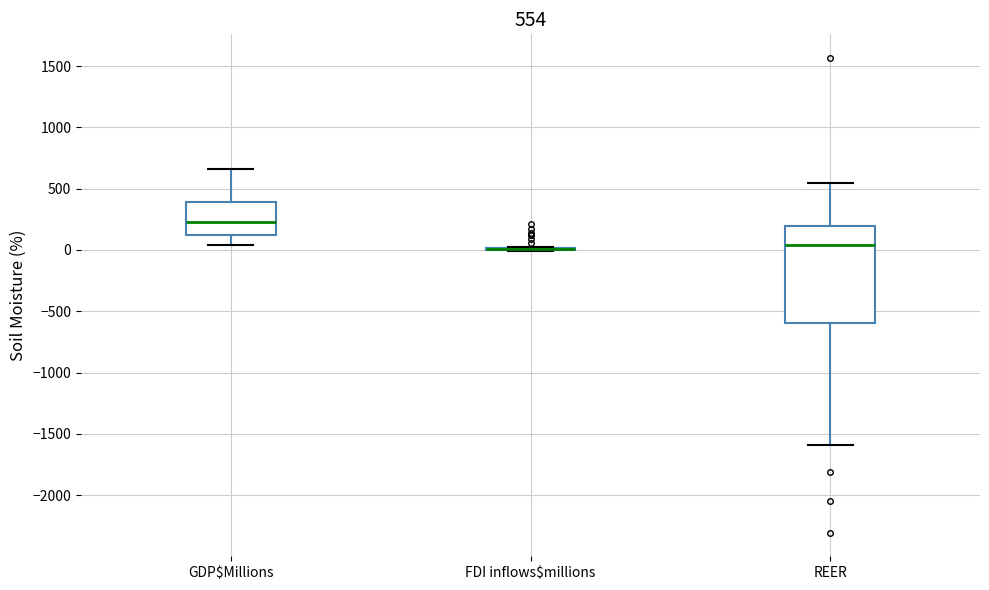

Comparing the boxes themselves (not the whiskers), which one is the tallest?

REER